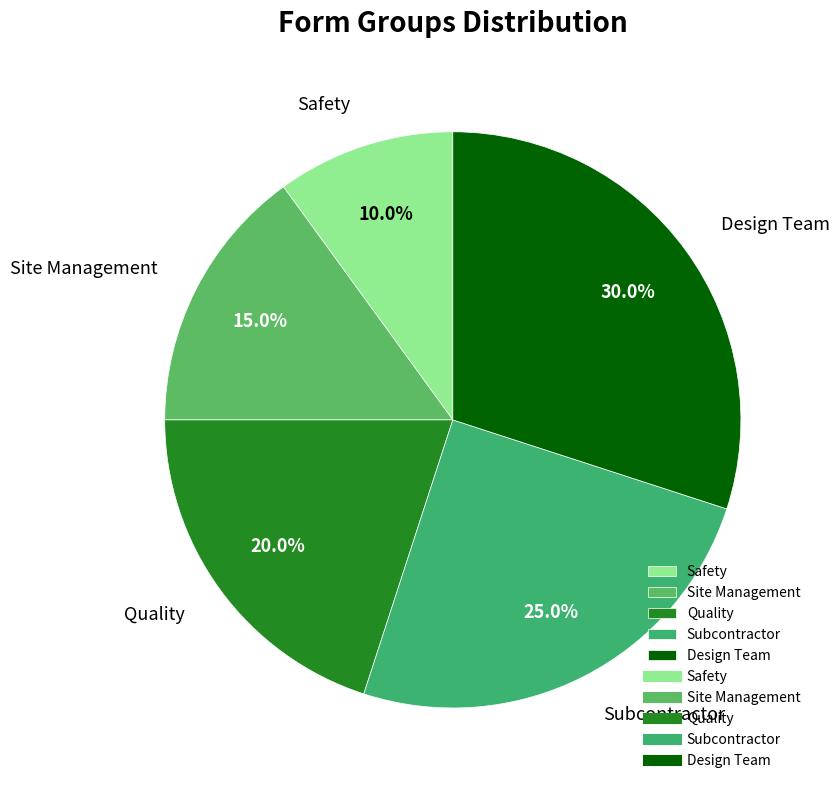

Is the sum of Safety and Site Management greater than half?

No